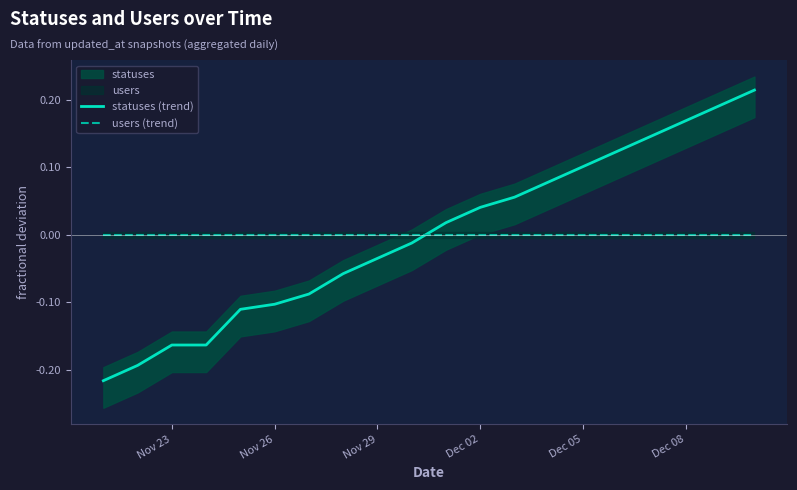

The statuses (trend) series shows 0.1 at Dec 05. True or false?

True